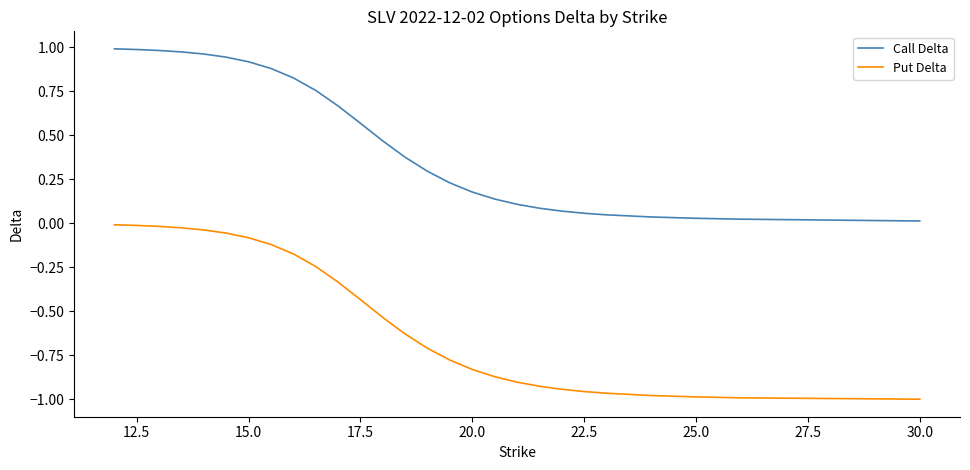

Does the chart display data point markers on the line(s)?

No